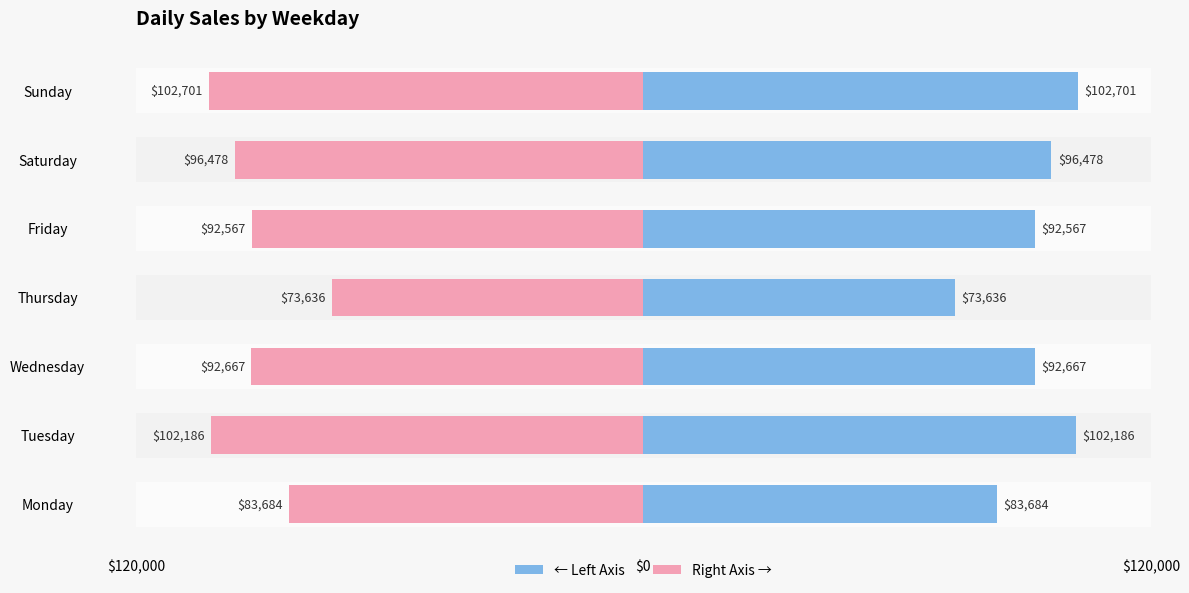

Count the number of categories in the chart.

7